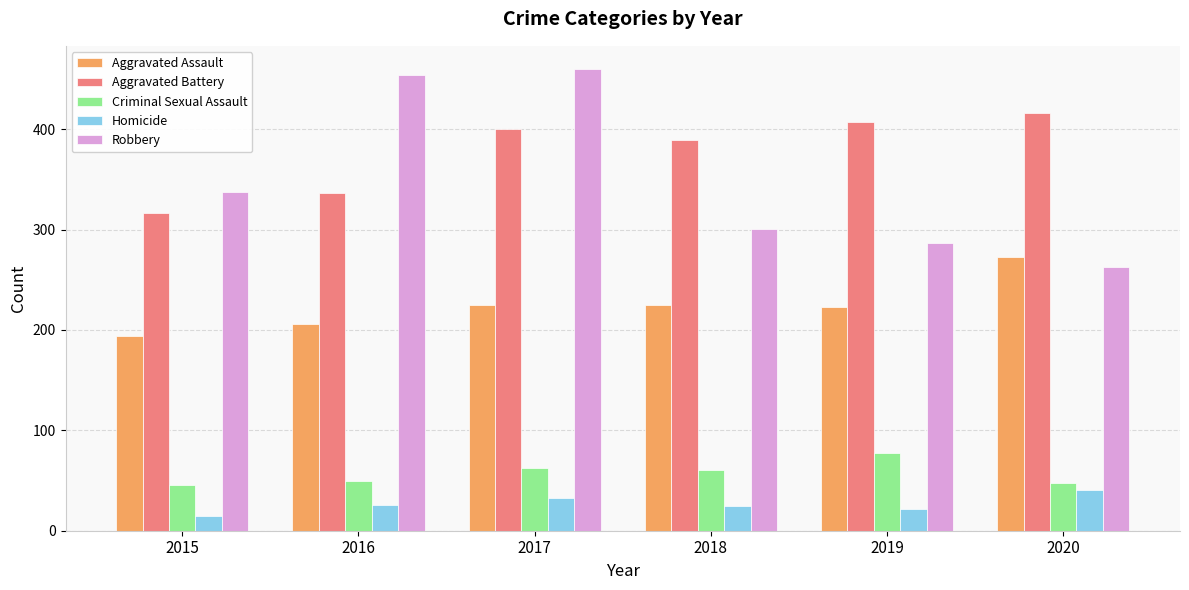

How many bars are there in each group?

5